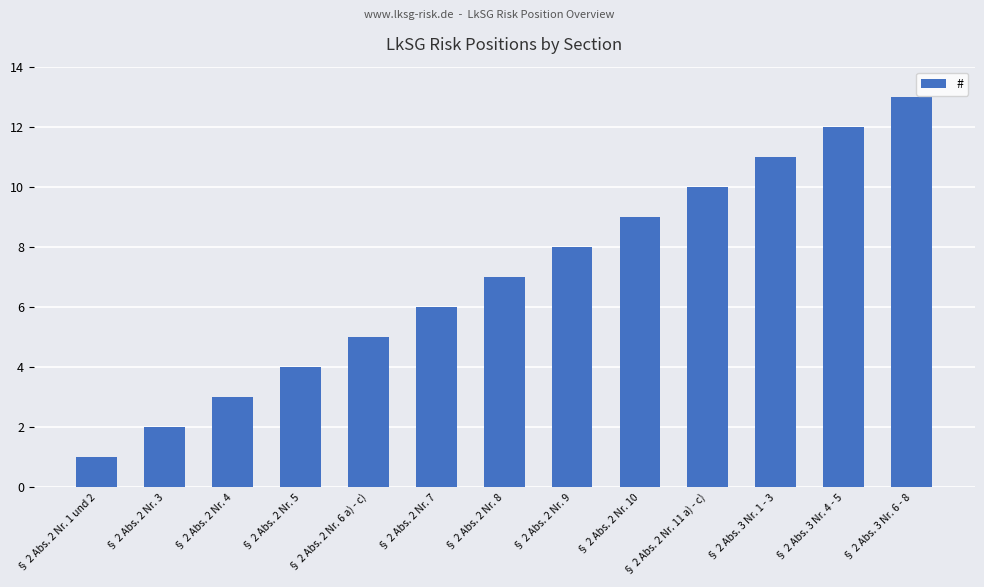

Between § 2 Abs. 3 Nr. 1 - 3 and § 2 Abs. 3 Nr. 6 - 8, which is larger?

§ 2 Abs. 3 Nr. 6 - 8